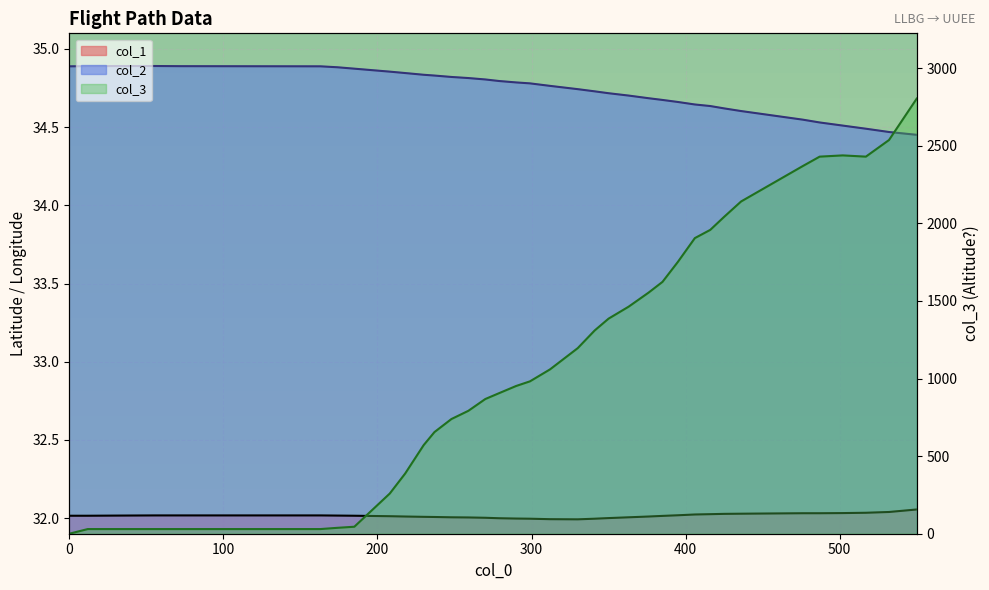

What is the value of the col_1 point at the 35th from the left?

32.0